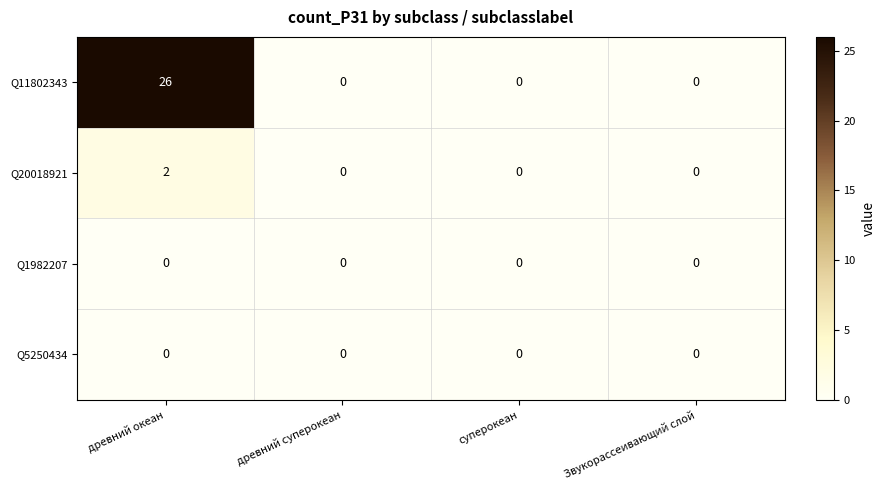

At which category is the sum across all series the highest?

древний океан